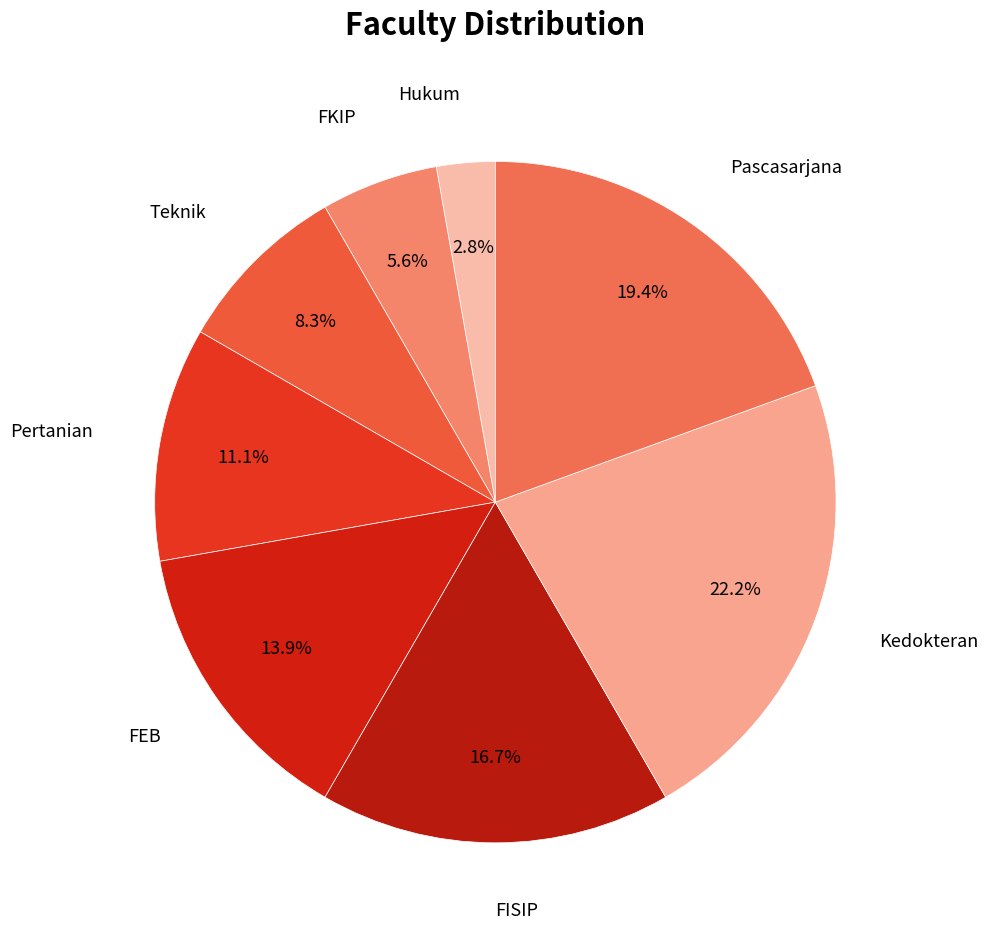

Count the number of slices in the pie.

8